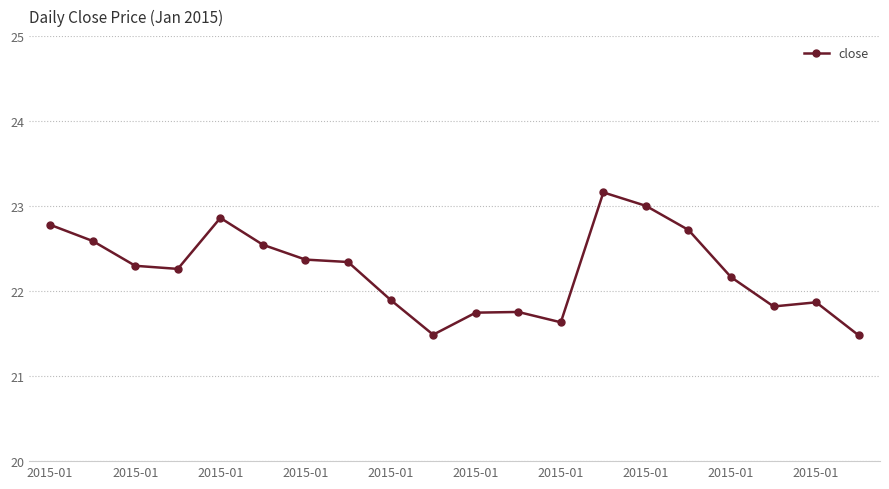

What is the minimum value shown in the chart?

21.5